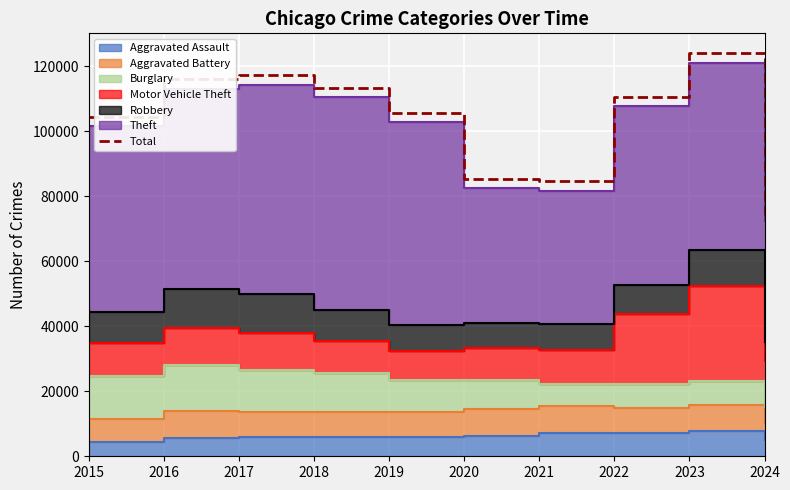

List the labels in order of value, smallest first.

2024, 2021, 2020, 2015, 2019, 2022, 2018, 2016, 2017, 2023